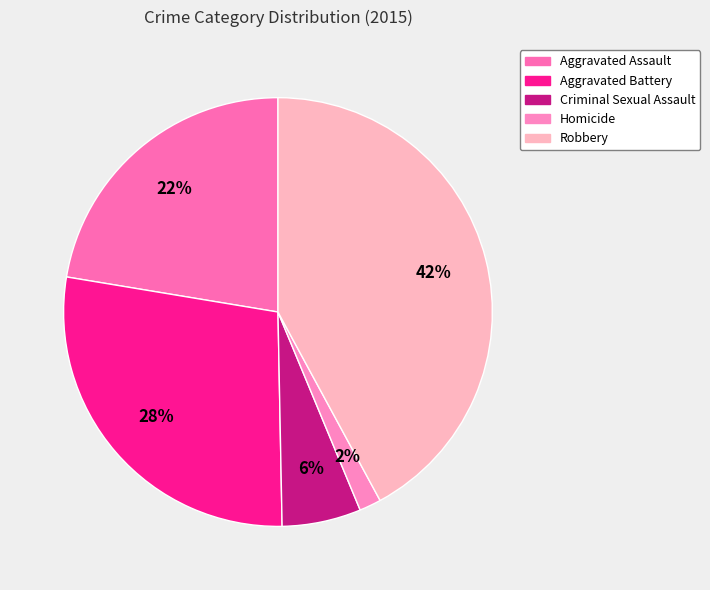

Combined, do Criminal Sexual Assault and Robbery account for over 50%?

No